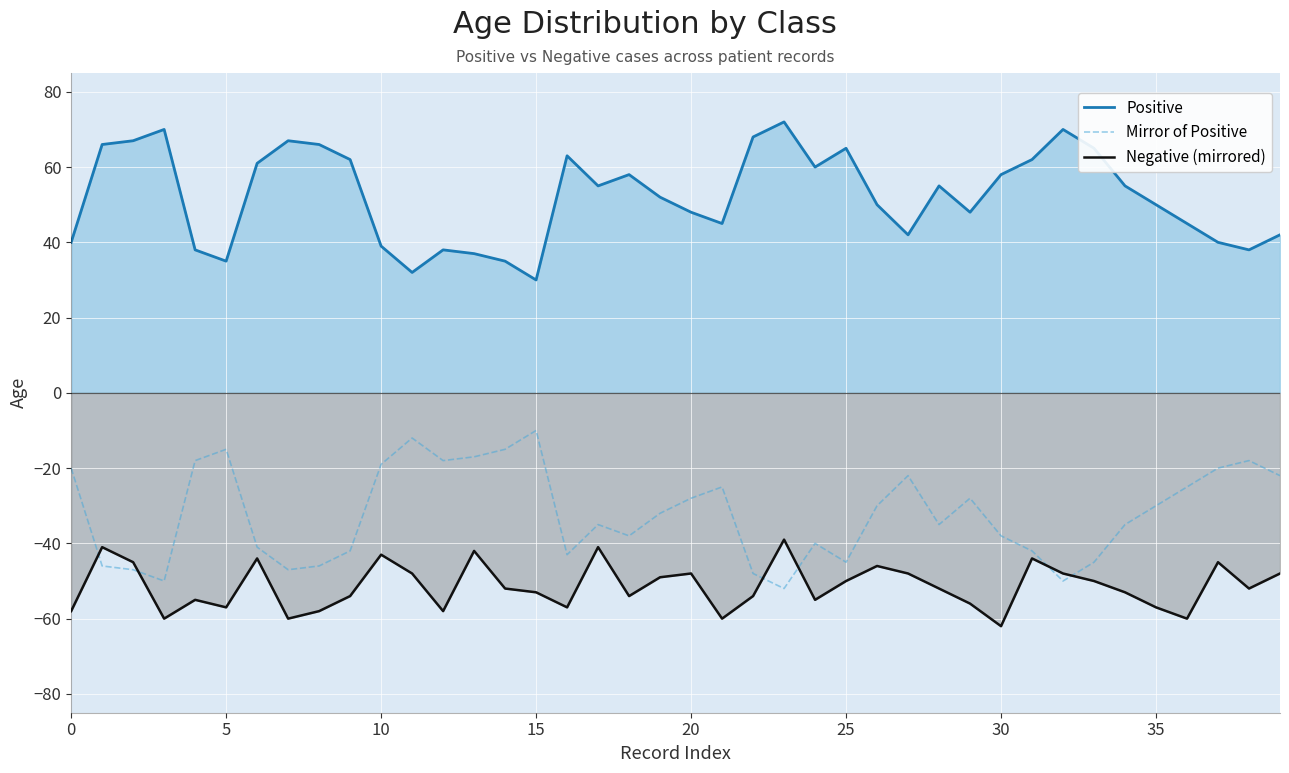

What are all the series names shown in the legend?

Positive, Mirror of Positive, Negative (mirrored)